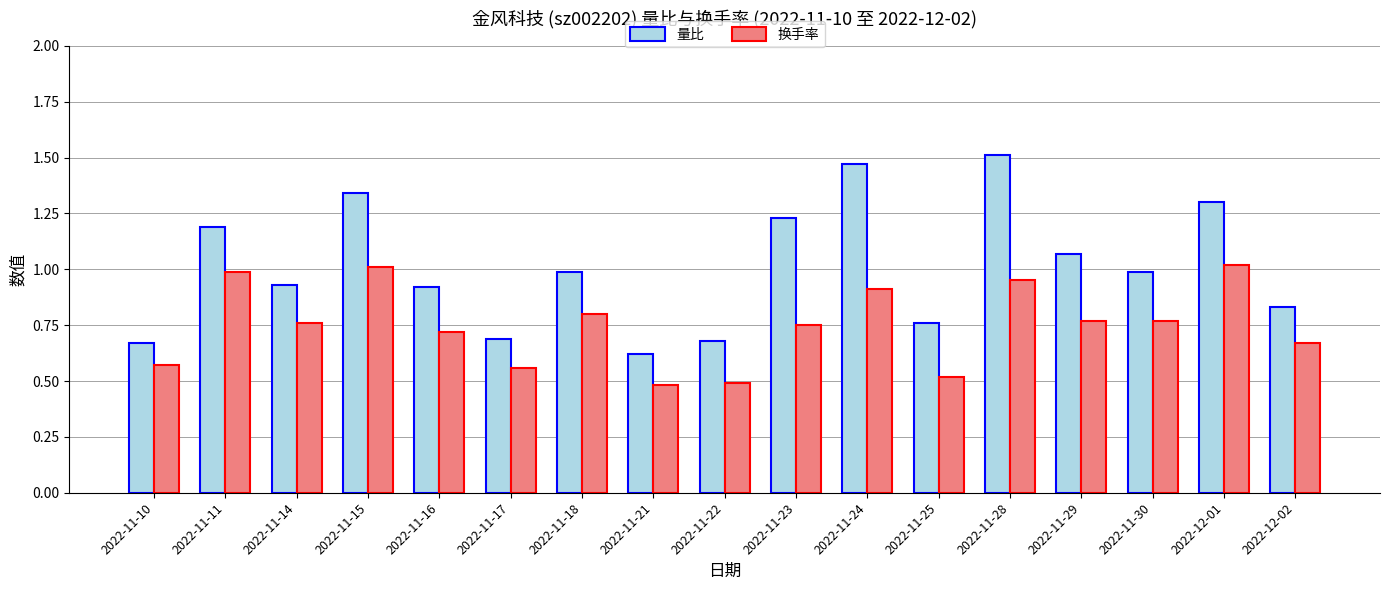

Which series has the largest range (max minus min)?

量比